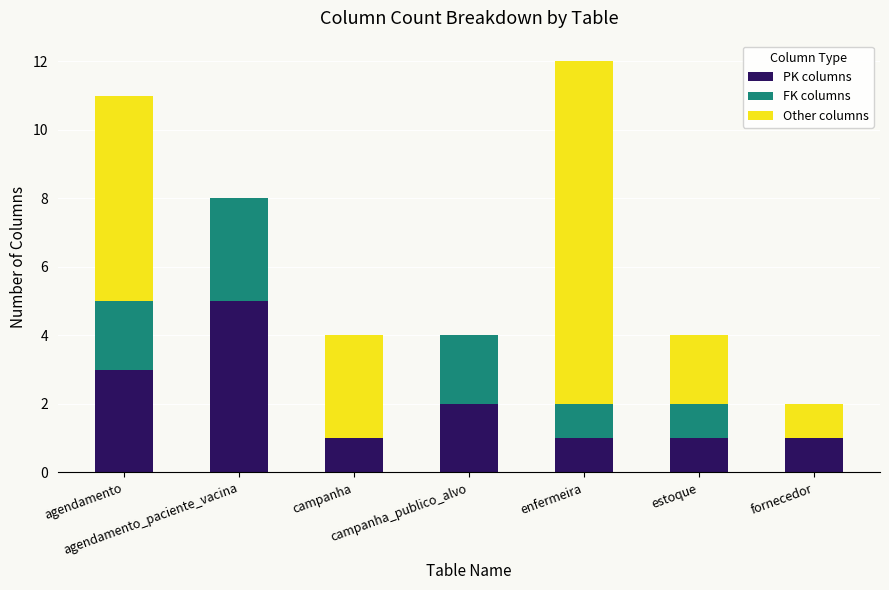

At which category is the sum across all series the highest?

enfermeira